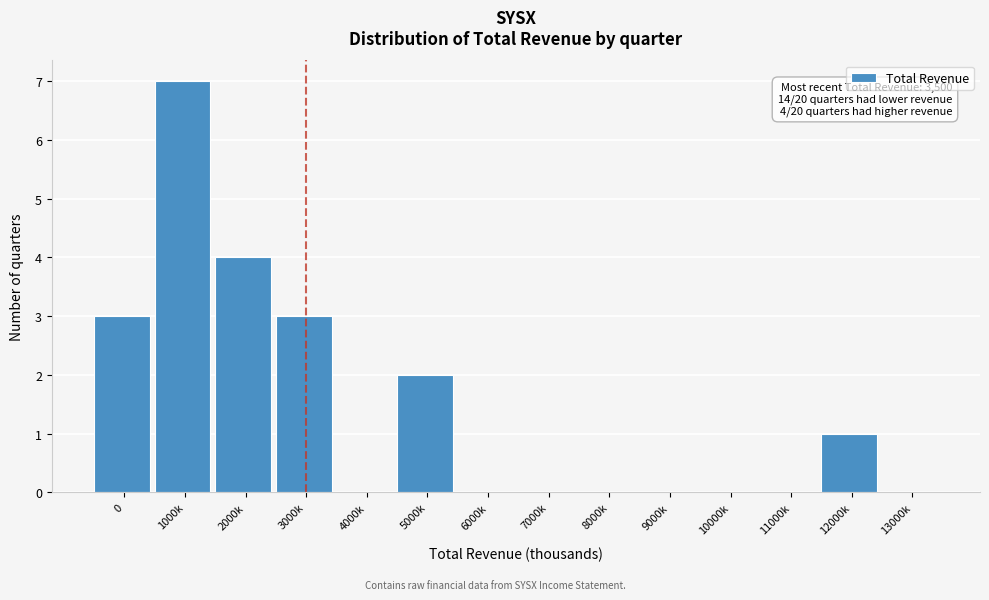

Reading right to left, transcribe all the data shown in this chart.

13000k=0	12000k=1	11000k=0	10000k=0	9000k=0	8000k=0	7000k=0	6000k=0	5000k=2	4000k=0	3000k=3	2000k=4	1000k=7	0=3